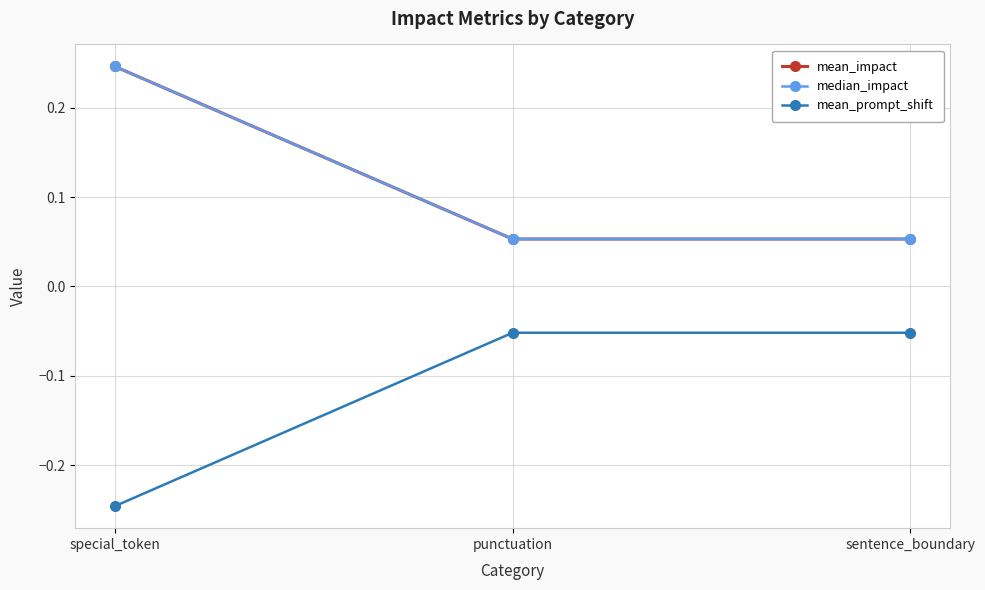

Is this an area chart (filled region under the line)?

No